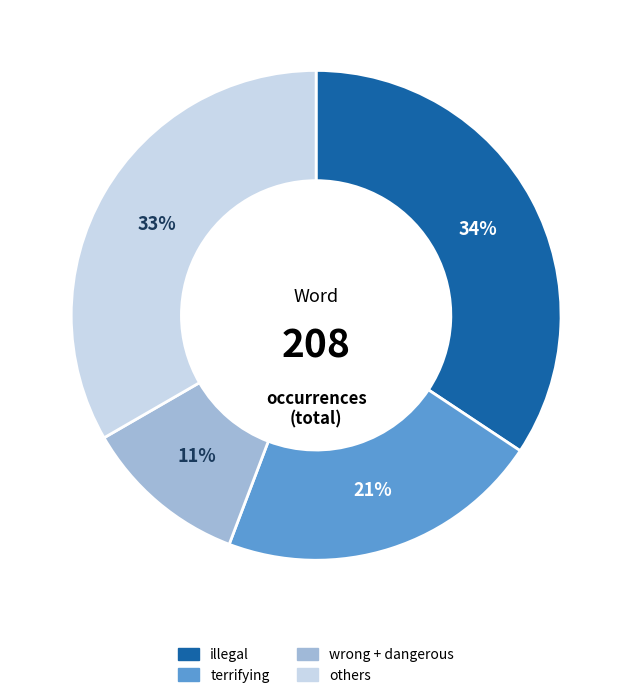

To the nearest percent, what is the average slice percentage?

25%